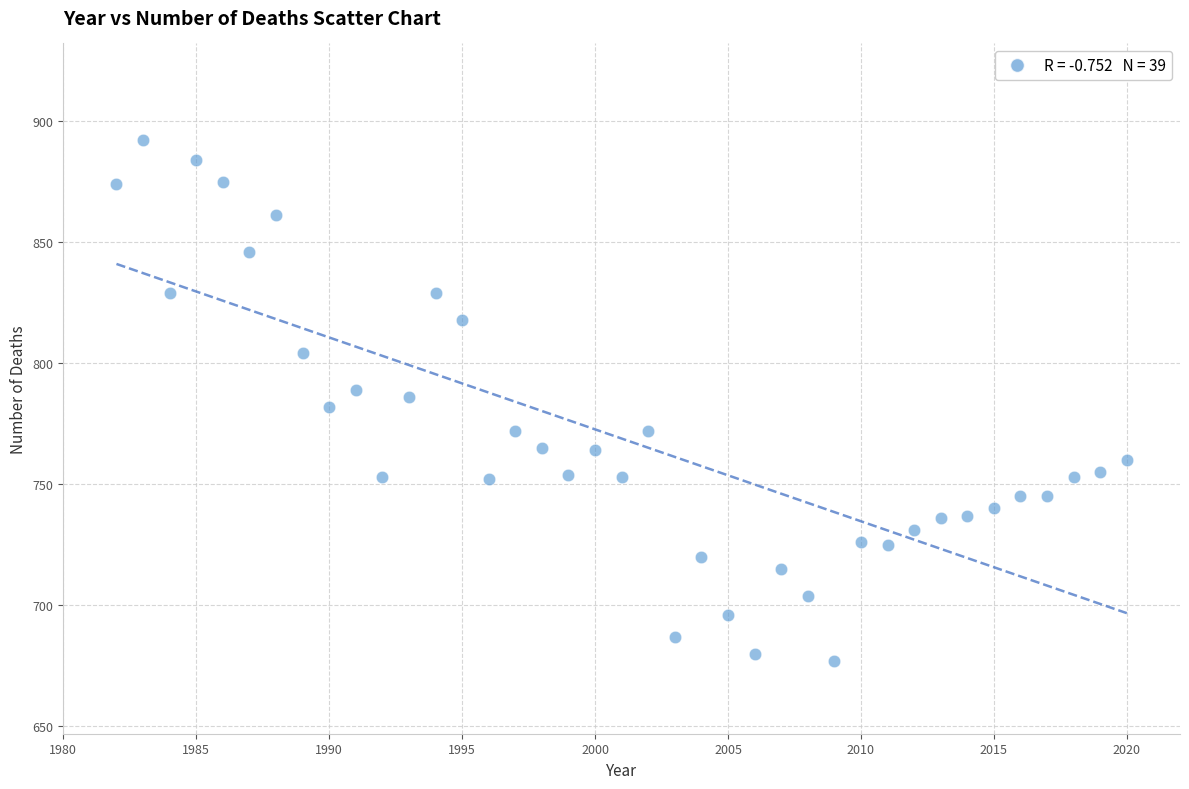

What is the range of X values (max minus min)?

38